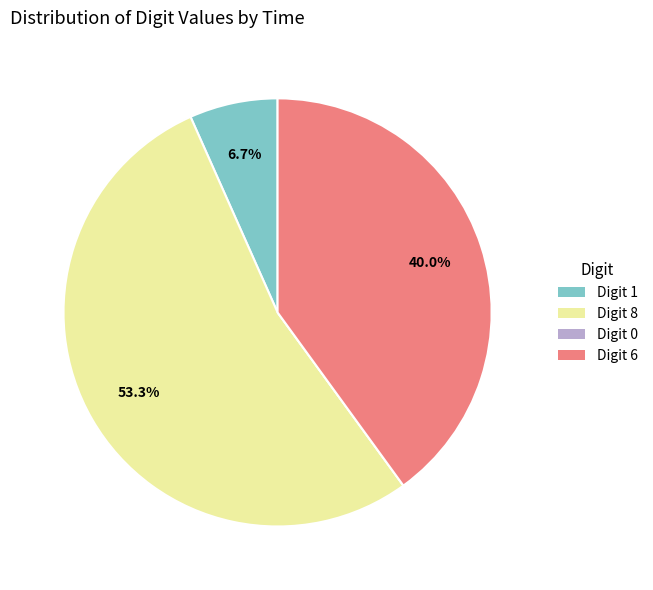

Which has a higher value, Digit 6 or Digit 8?

Digit 8